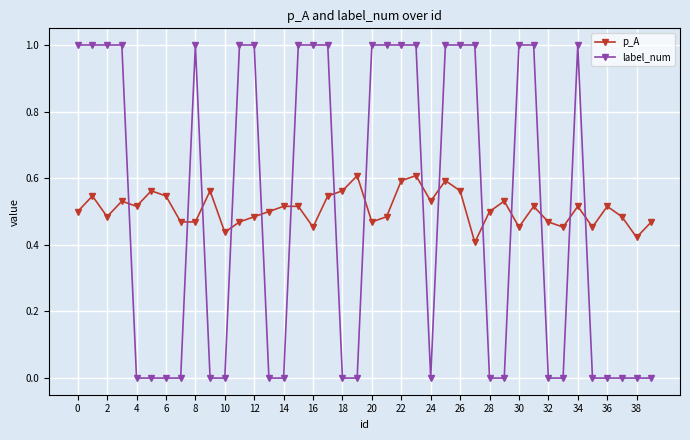

What is the sum of all p_A values?

20.3